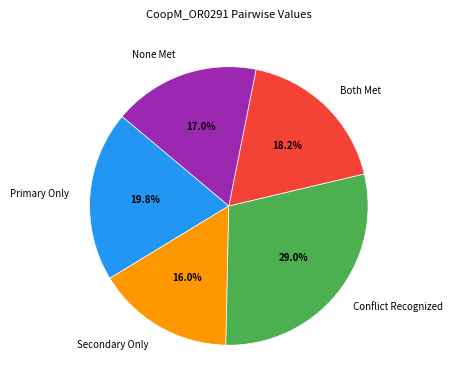

Does any single category account for the majority?

No